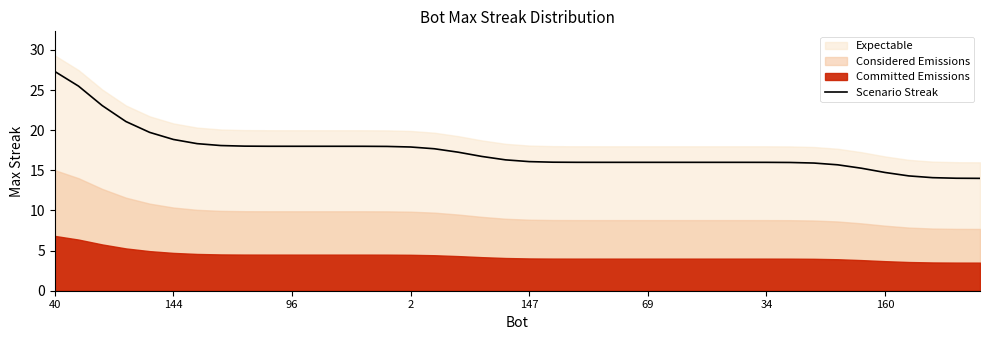

Which label corresponds to the largest value in the chart?

40